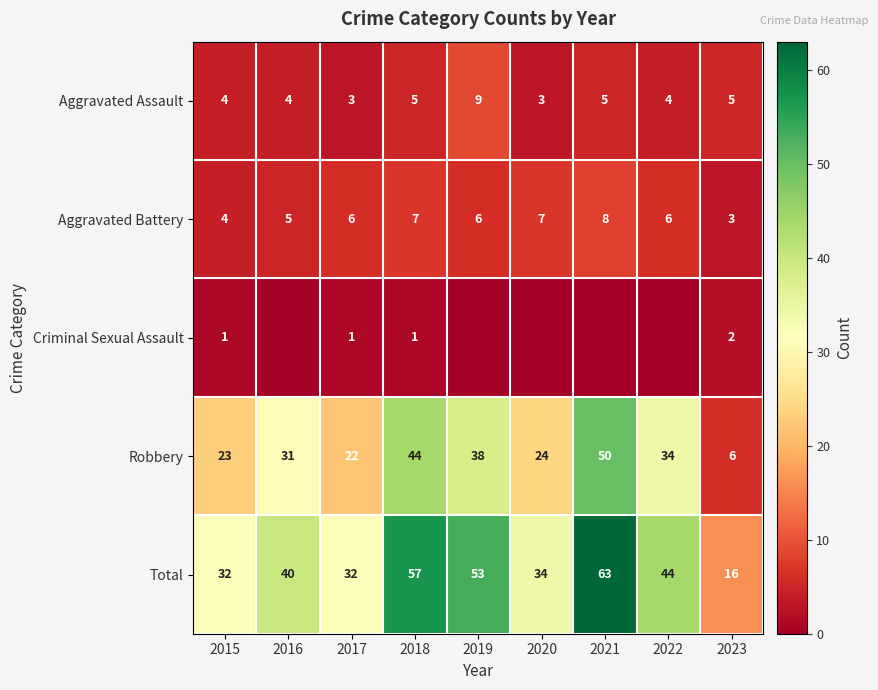

How many data points does each series have?

9